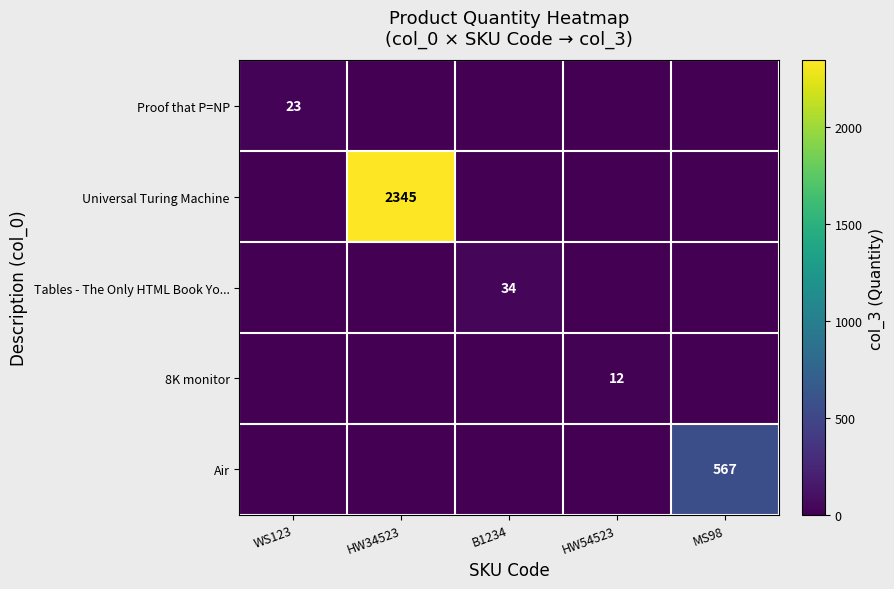

At which category is the sum across all series the highest?

HW34523